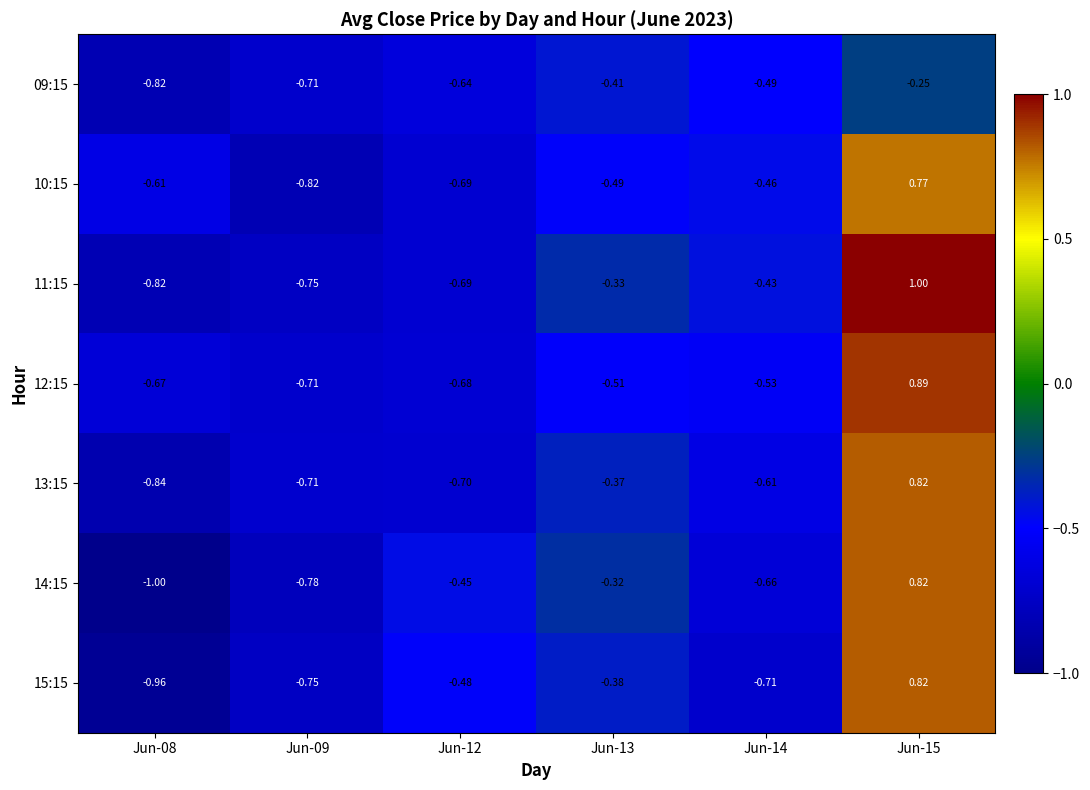

How many categories are shown in the chart?

6